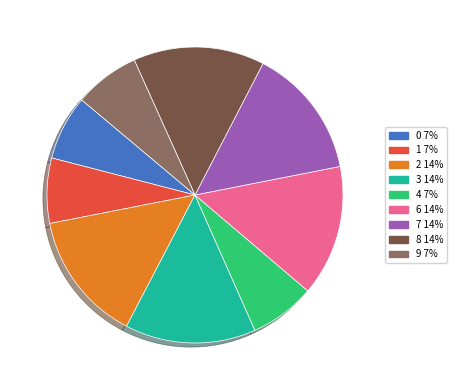

Count the number of slices in the pie.

9